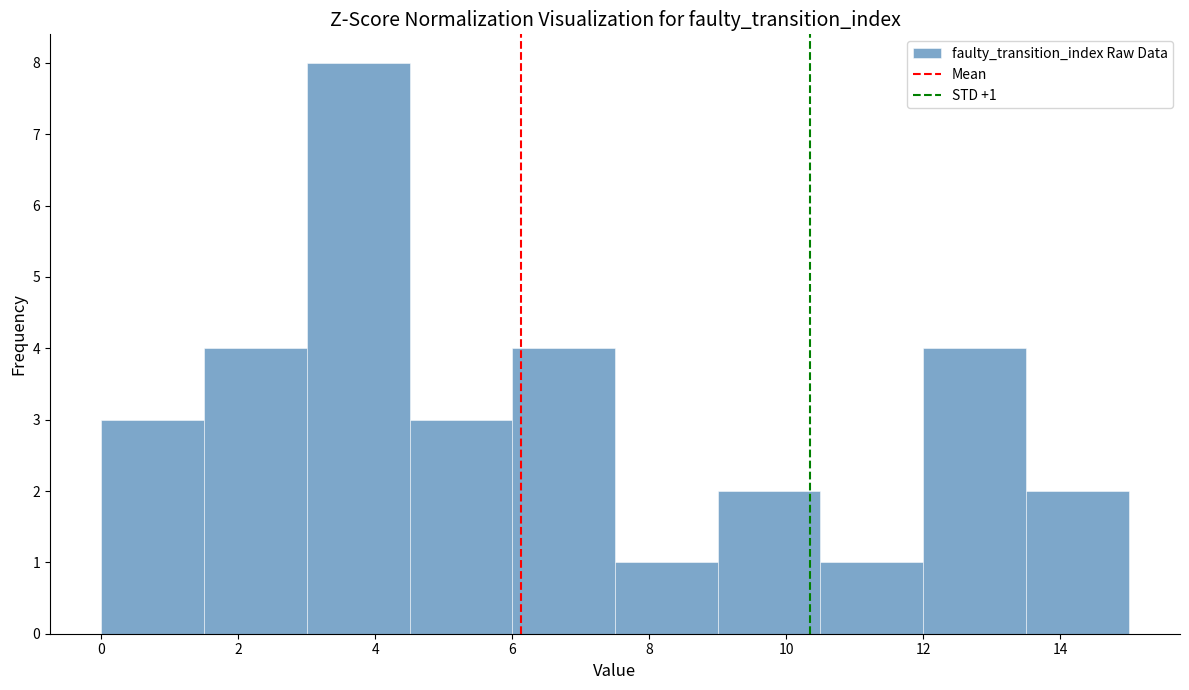

Which range on the x-axis has the tallest bar?

3.0 to 4.5